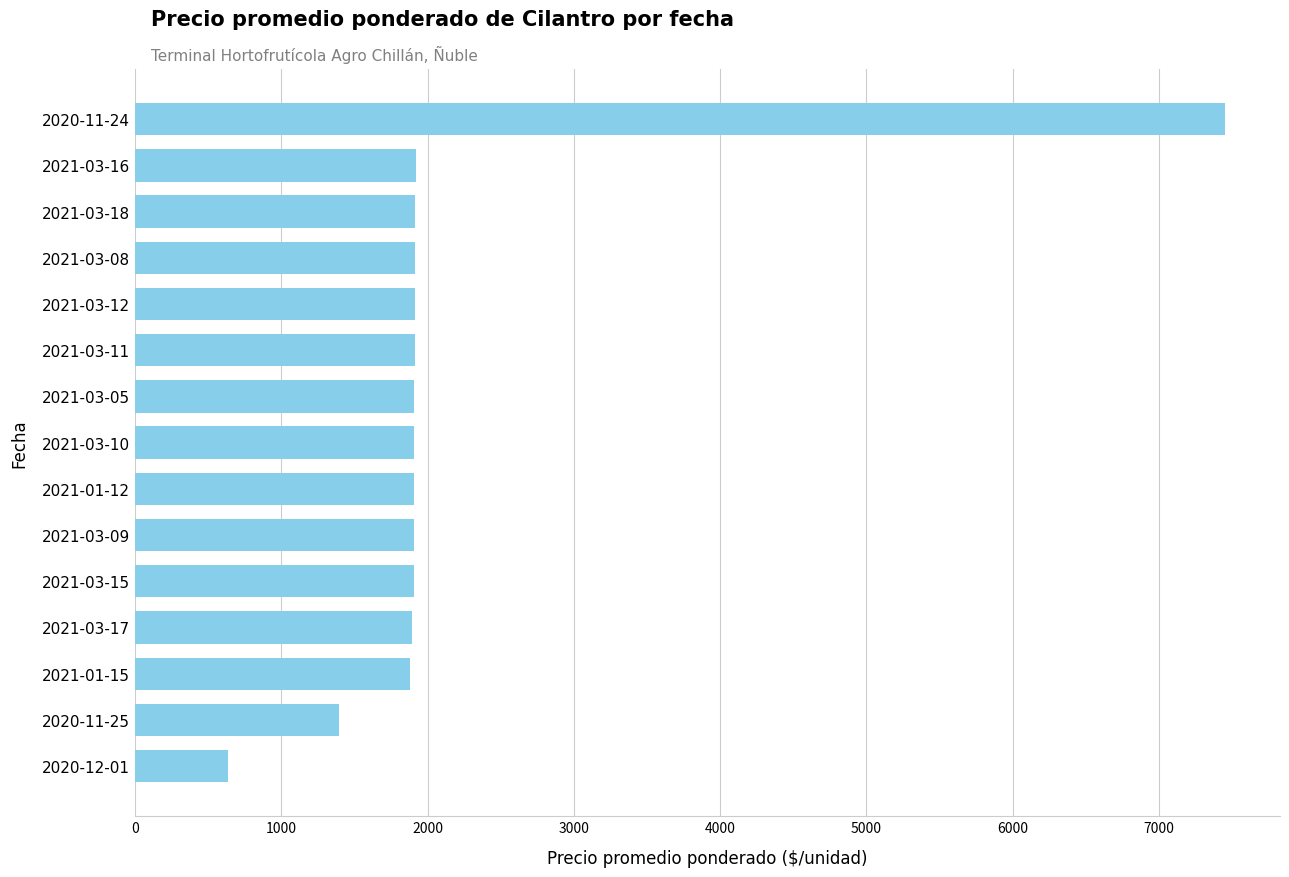

What is the greatest value displayed?

7455